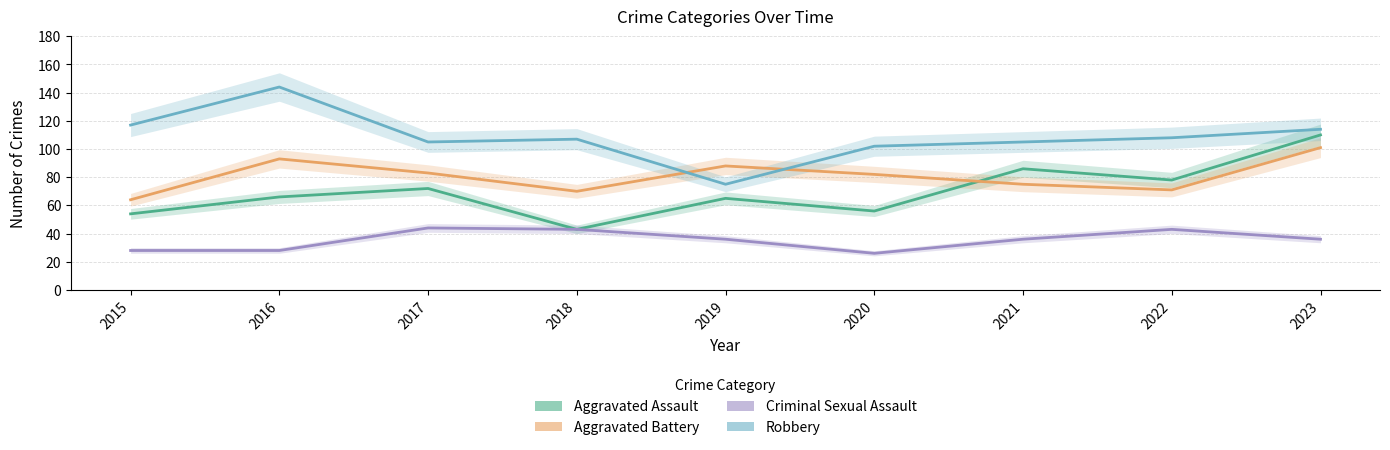

True or false: Robbery has more than 1 interior local peaks.

True